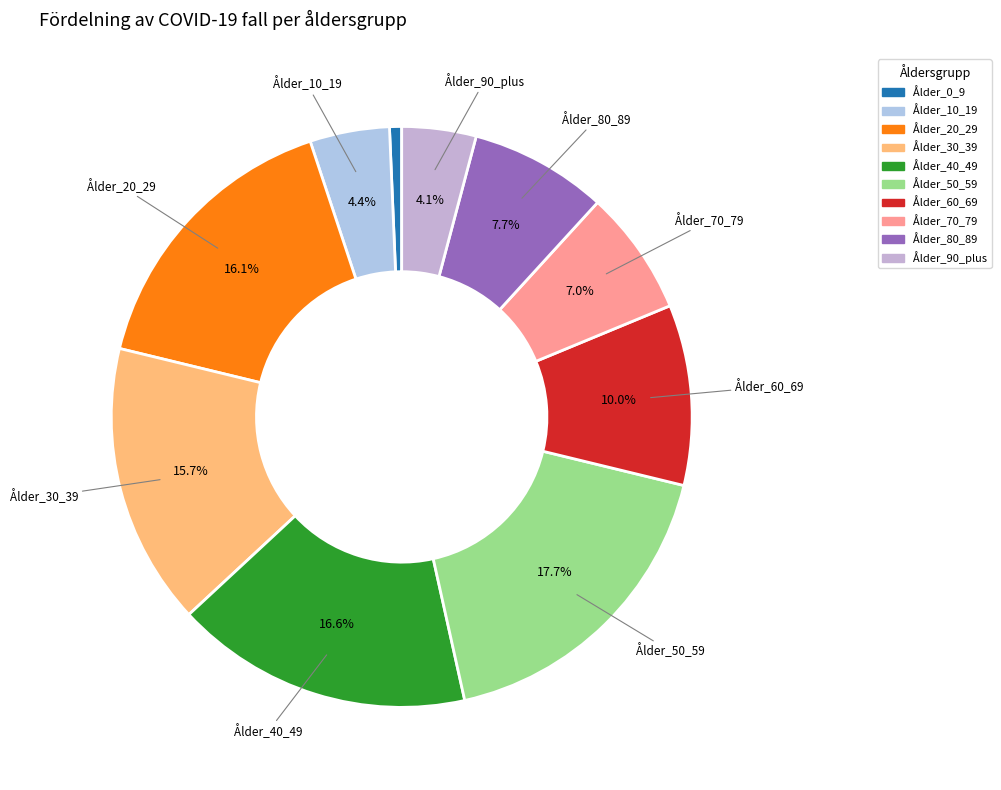

What percentage is the Ålder_70_79 slice, to the nearest percent?

7%